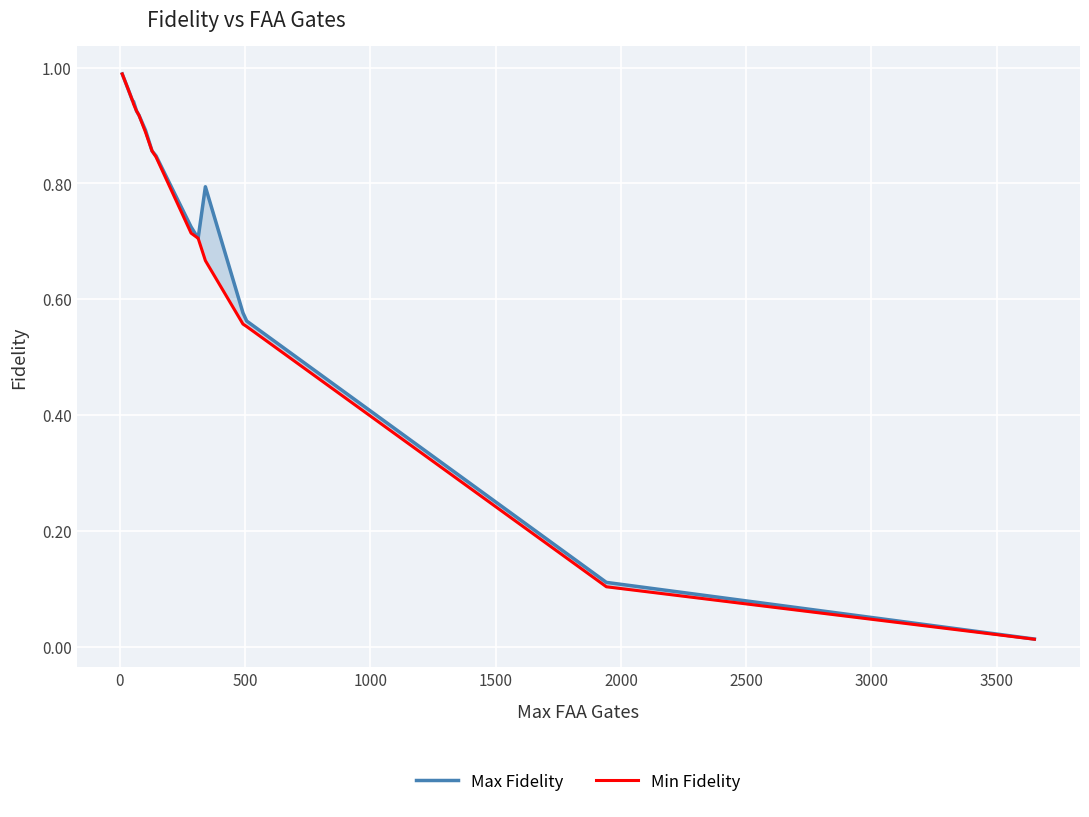

What is the difference between the maximum and second lowest values in the Min Fidelity series?

0.9